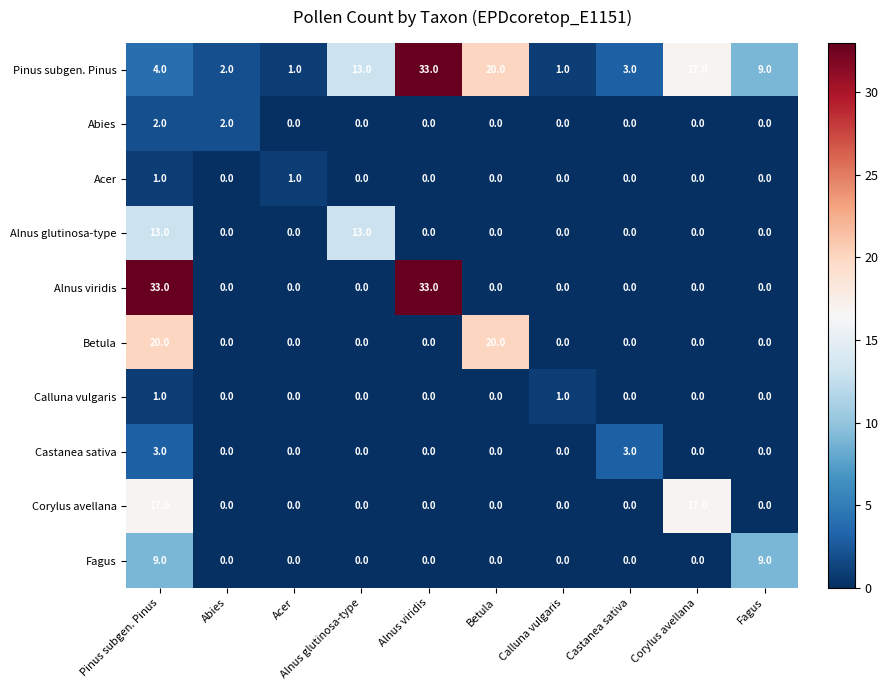

The Calluna vulgaris series shows 0 at Acer. True or false?

True